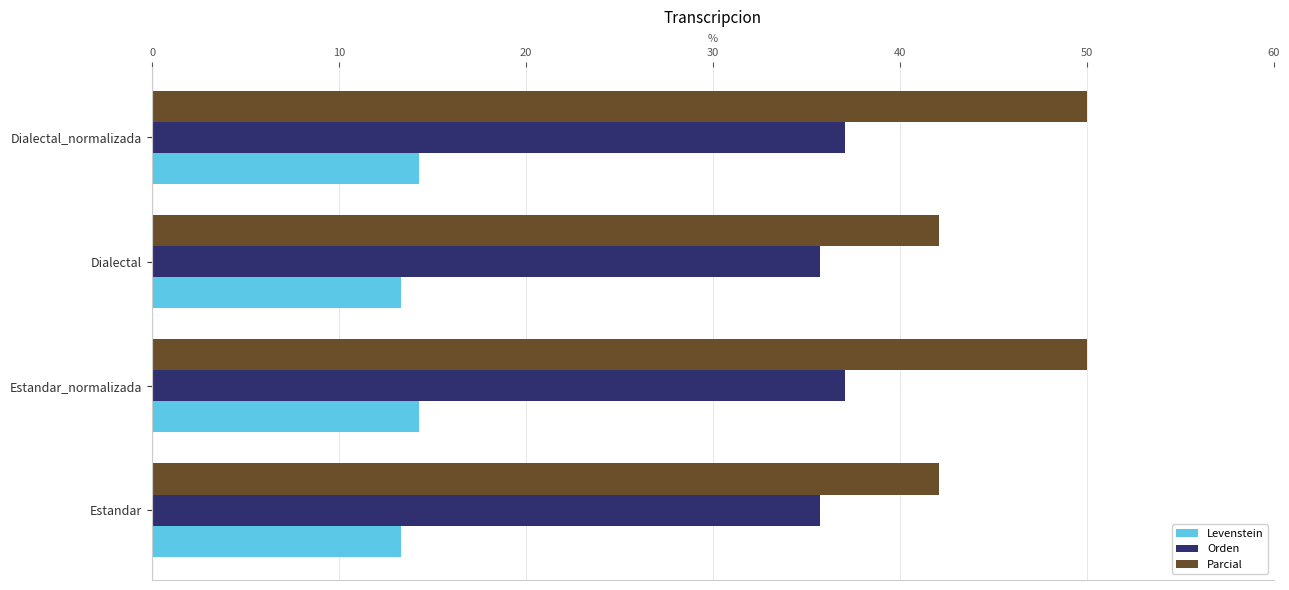

What value does the Parcial series have at Dialectal?

42.1